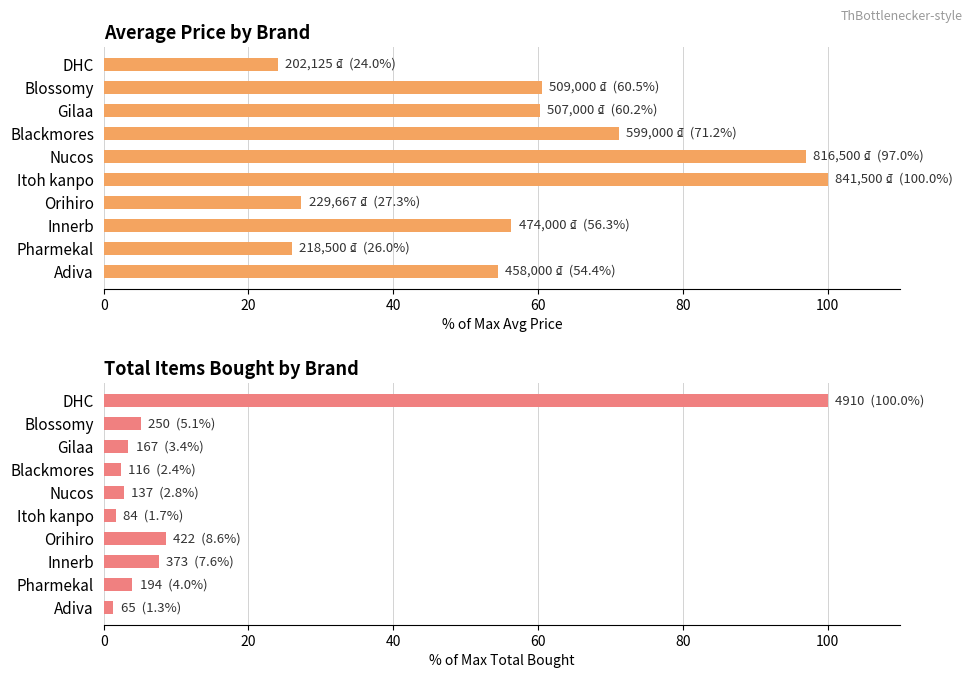

What is the sum of all Total Bought (% of max) values?

136.8